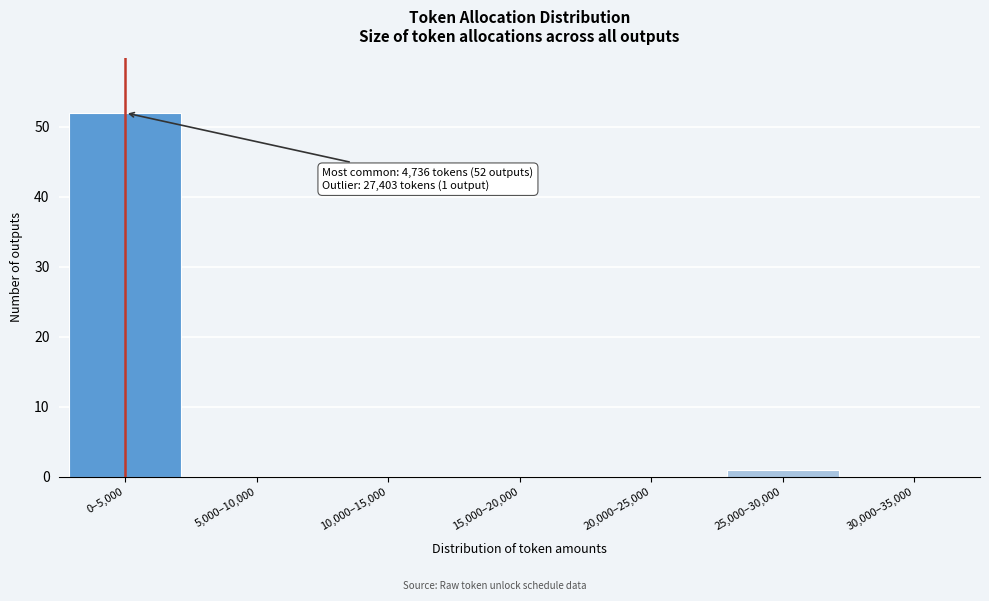

Reading left to right, what are all the values shown in this chart?

0–5,000=52	5,000–10,000=0	10,000–15,000=0	15,000–20,000=0	20,000–25,000=0	25,000–30,000=1	30,000–35,000=0